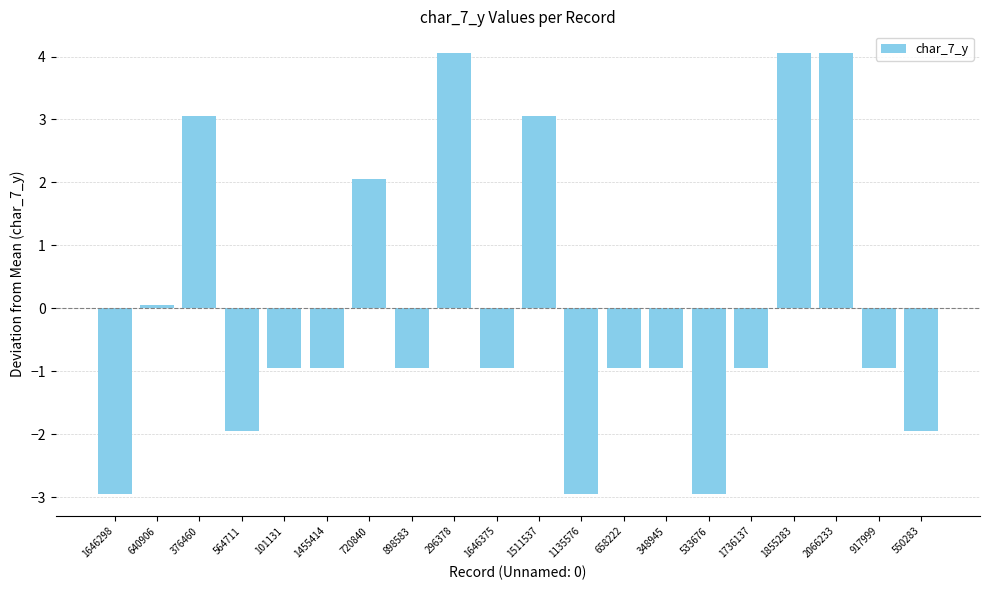

The value at 1736137 is -1.3. True or false?

False